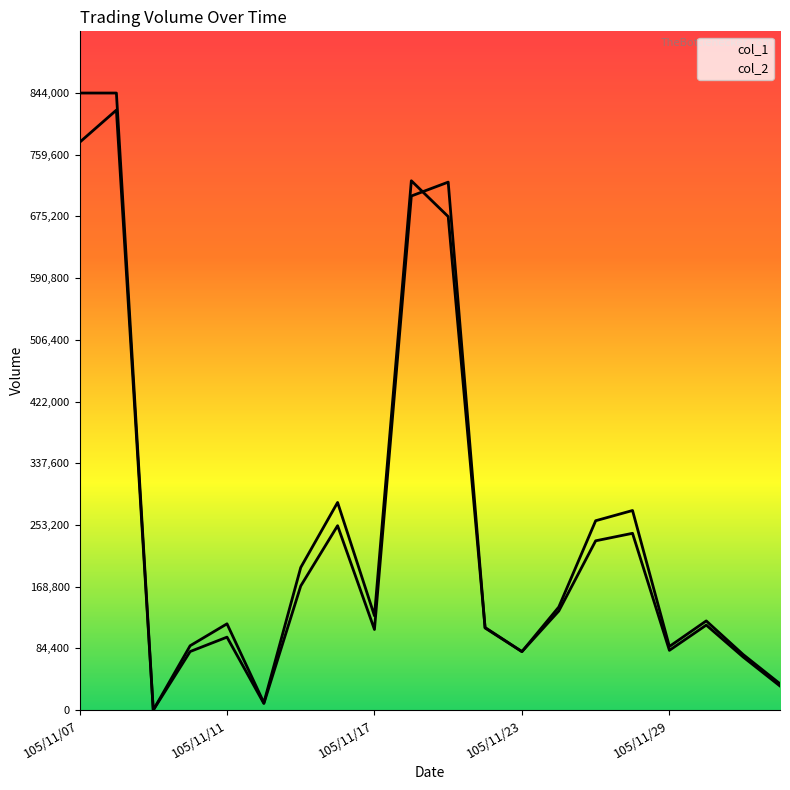

How many values in col_1 are above zero?

19